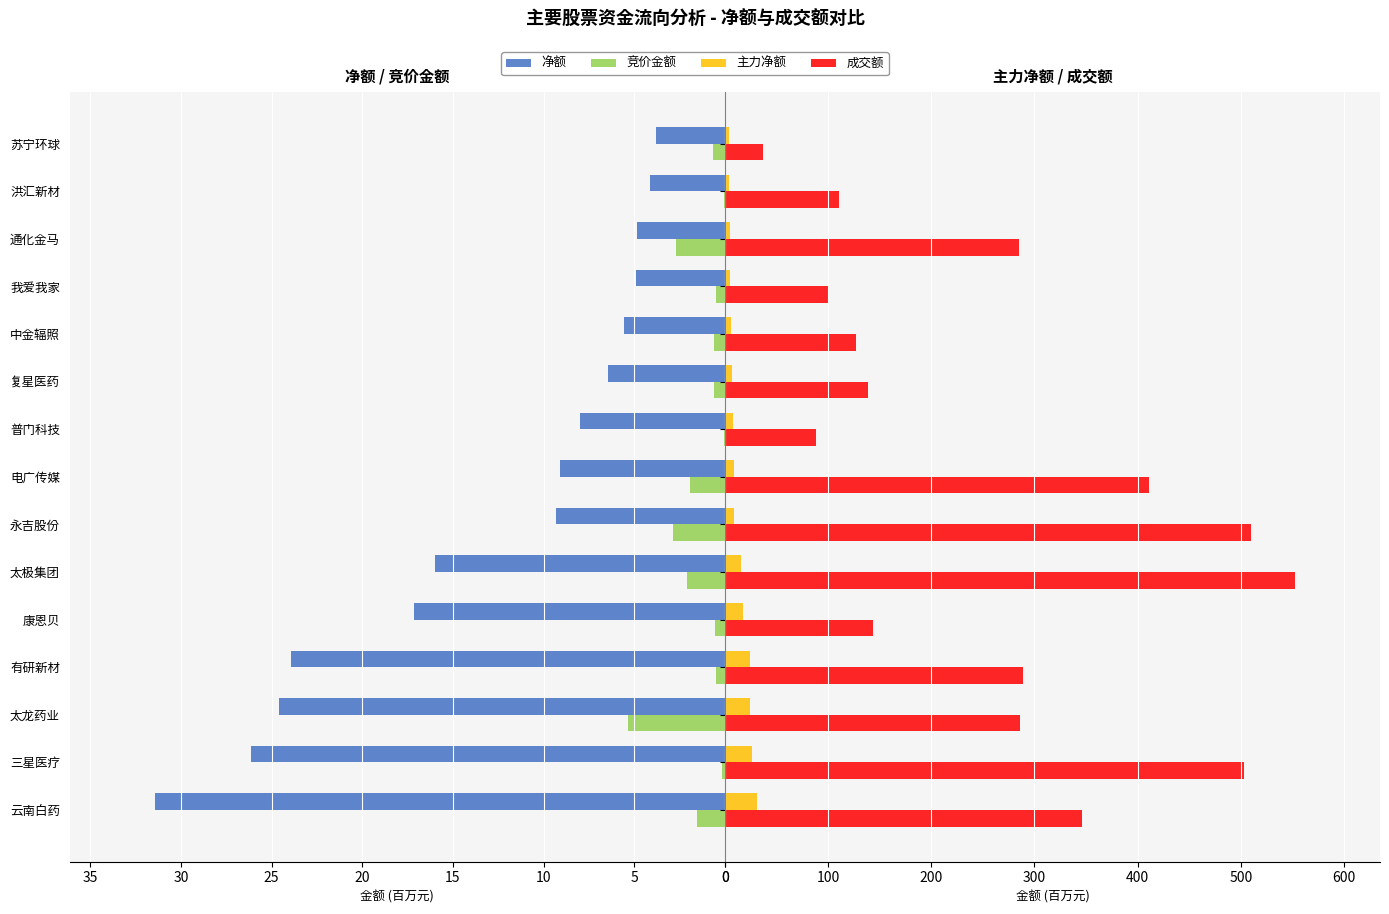

What is the greatest value displayed?

552.1